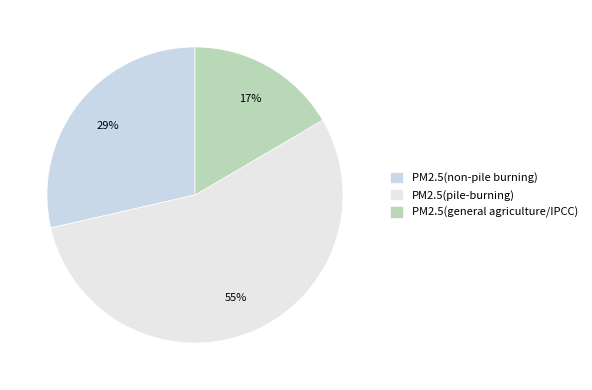

Is the sum of PM2.5(non-pile burning) and PM2.5(pile-burning) greater than half?

Yes